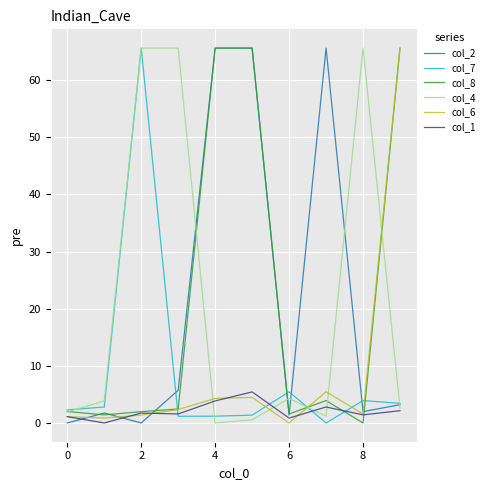

What is the maximum value shown in the chart?

65.6